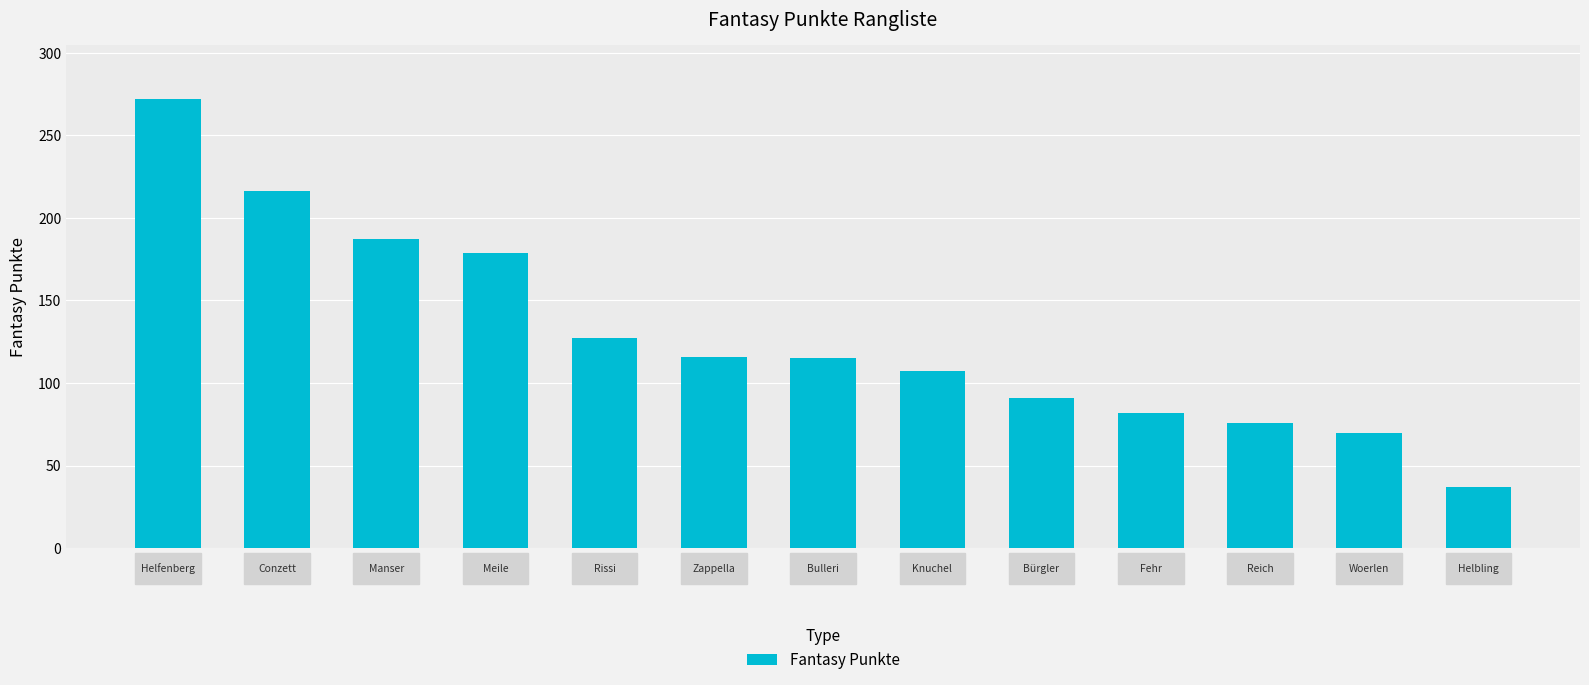

How many bars are there in total?

13